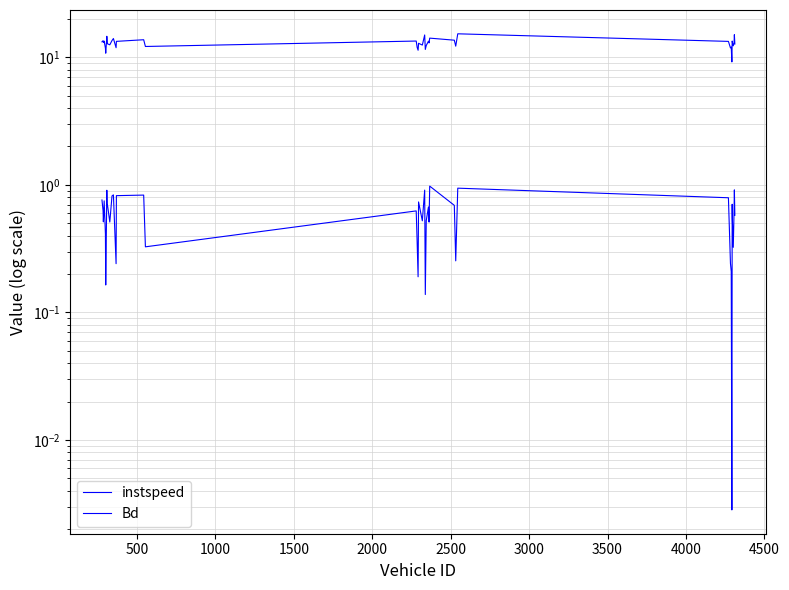

What are all the series names shown in the legend?

instspeed, Bd